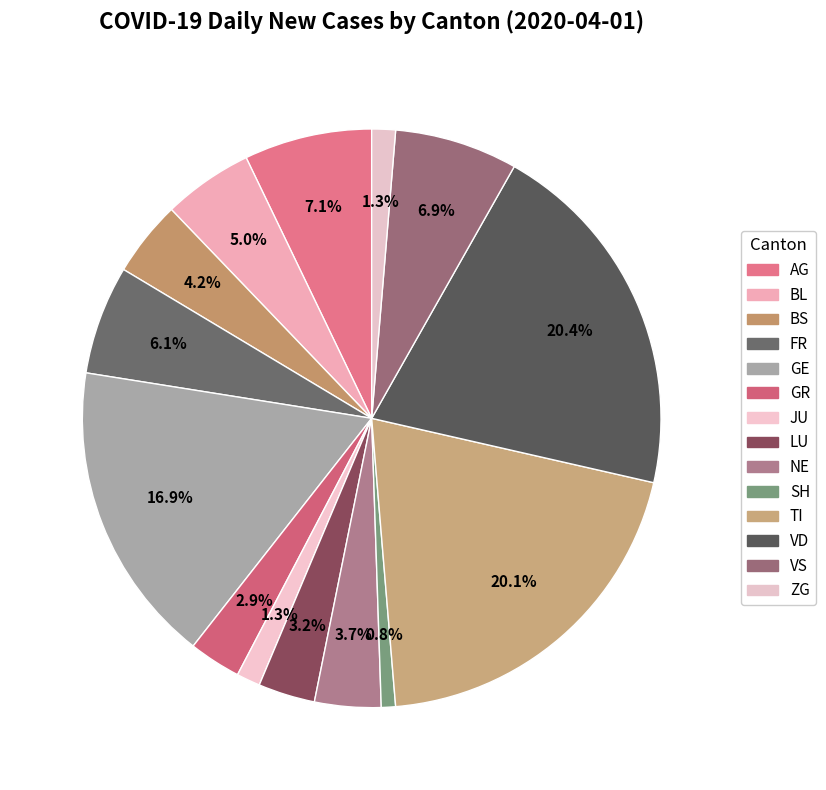

Is there any slice that represents more than half of the pie?

No